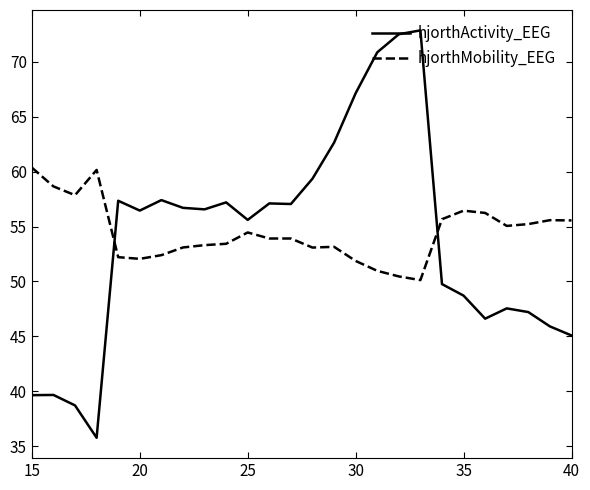

What is the highest value of the hjorthActivity_EEG series?

72.9